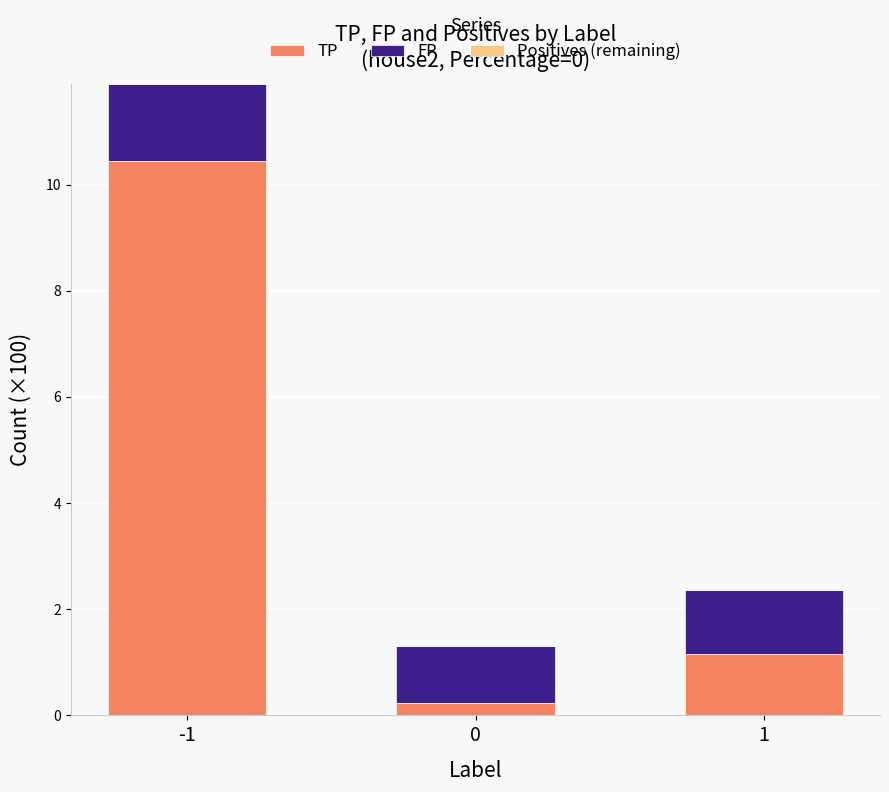

What is the sum of the TP values at -1 and 1?

11.6